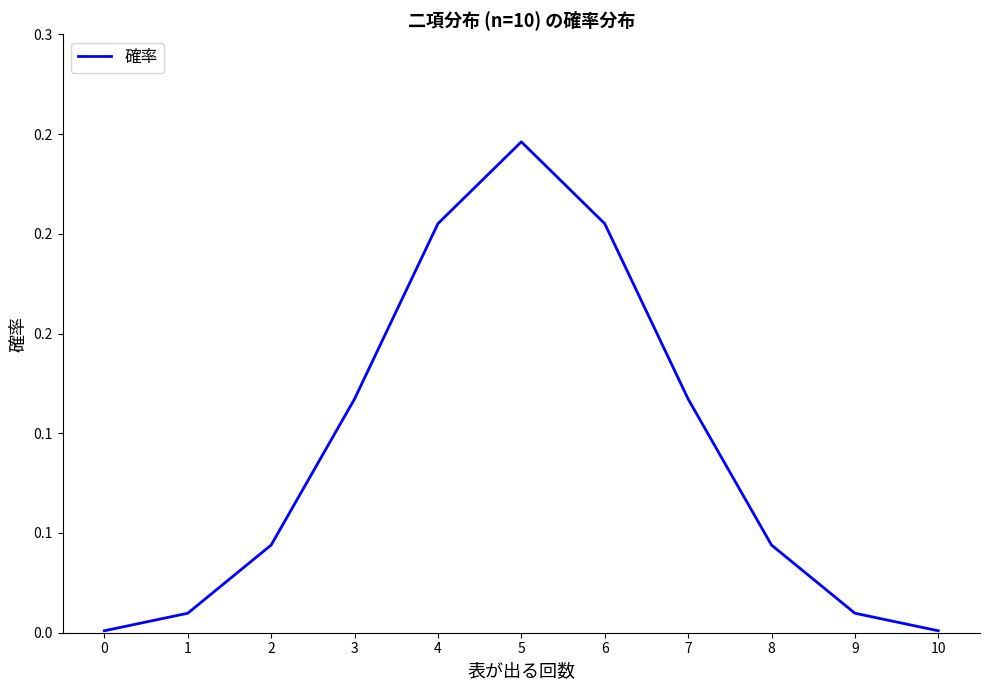

Does the chart have visible grid lines?

No